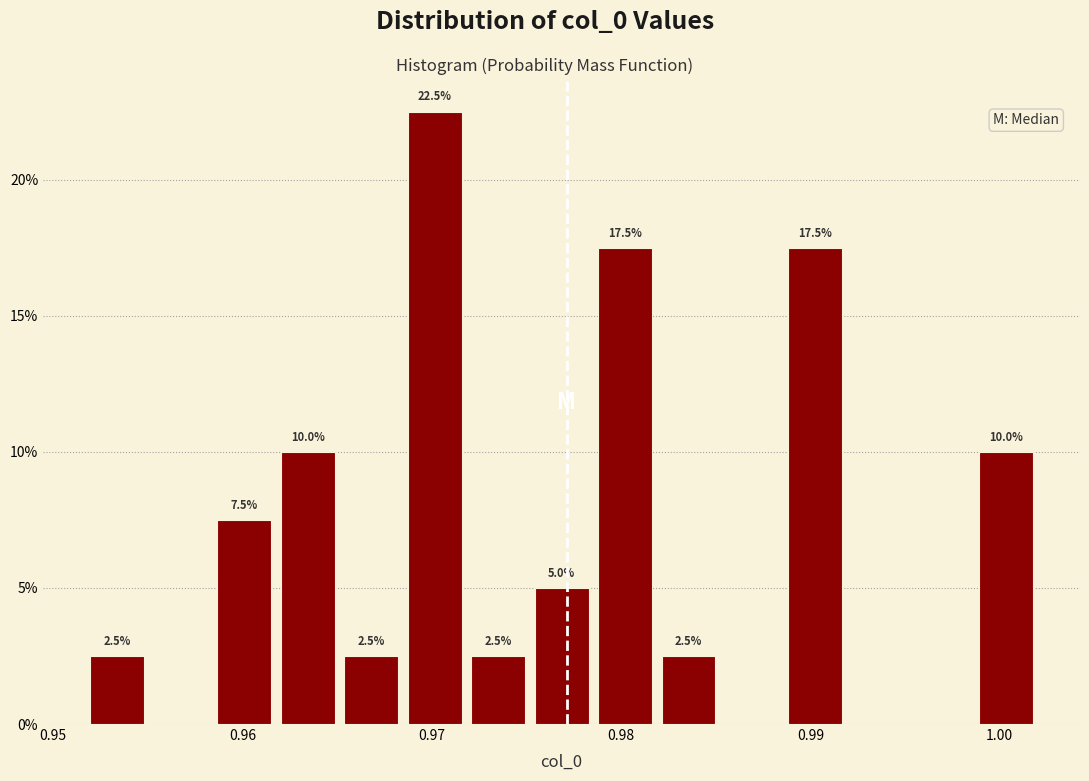

Read against the x-axis, roughly where is the centre of the tallest bar?

0.970